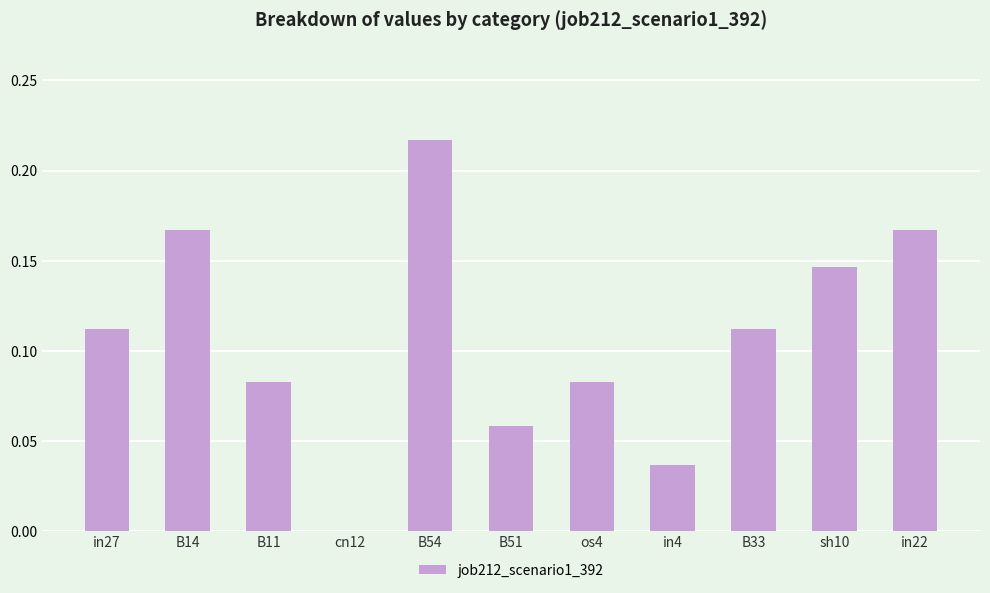

Between cn12 and in27, which is larger?

in27